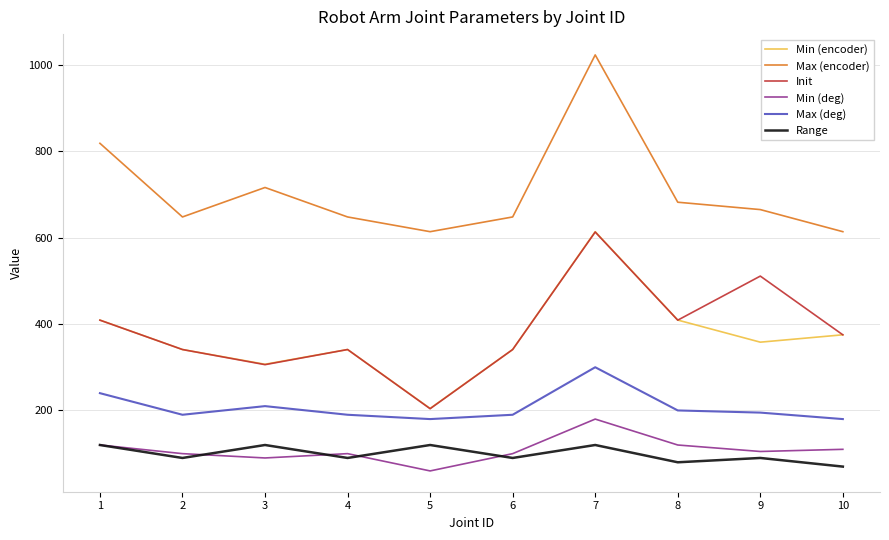

Is the value of Max (deg) at 2 greater than the value of Min (deg) at 3?

Yes